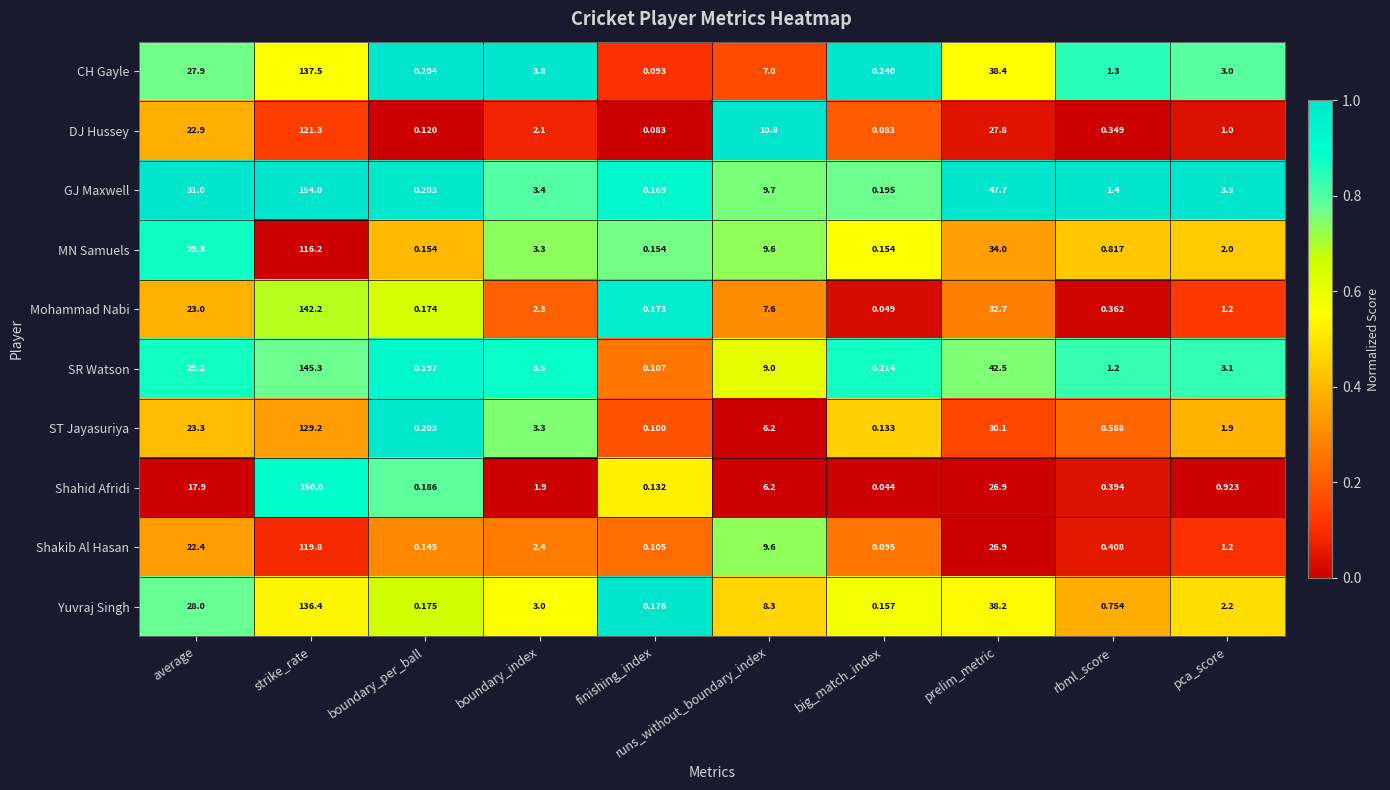

At which label does ST Jayasuriya reach its peak?

strike_rate